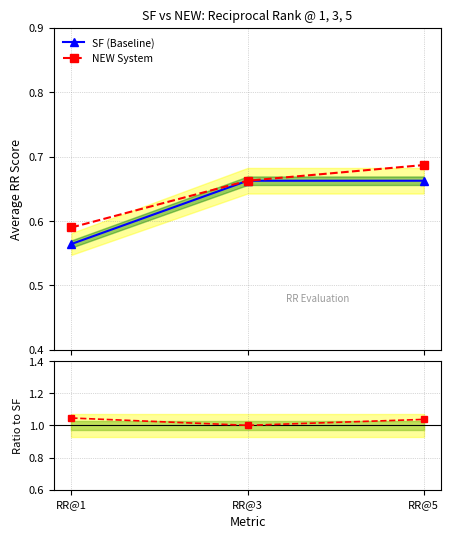

Reading left to right, what are all the values shown in this chart?

SF (Baseline): RR@1=0.6	RR@3=0.7	RR@5=0.7
NEW System: RR@1=0.6	RR@3=0.7	RR@5=0.7
NEW / SF: RR@1=1.0	RR@3=1.0	RR@5=1.0